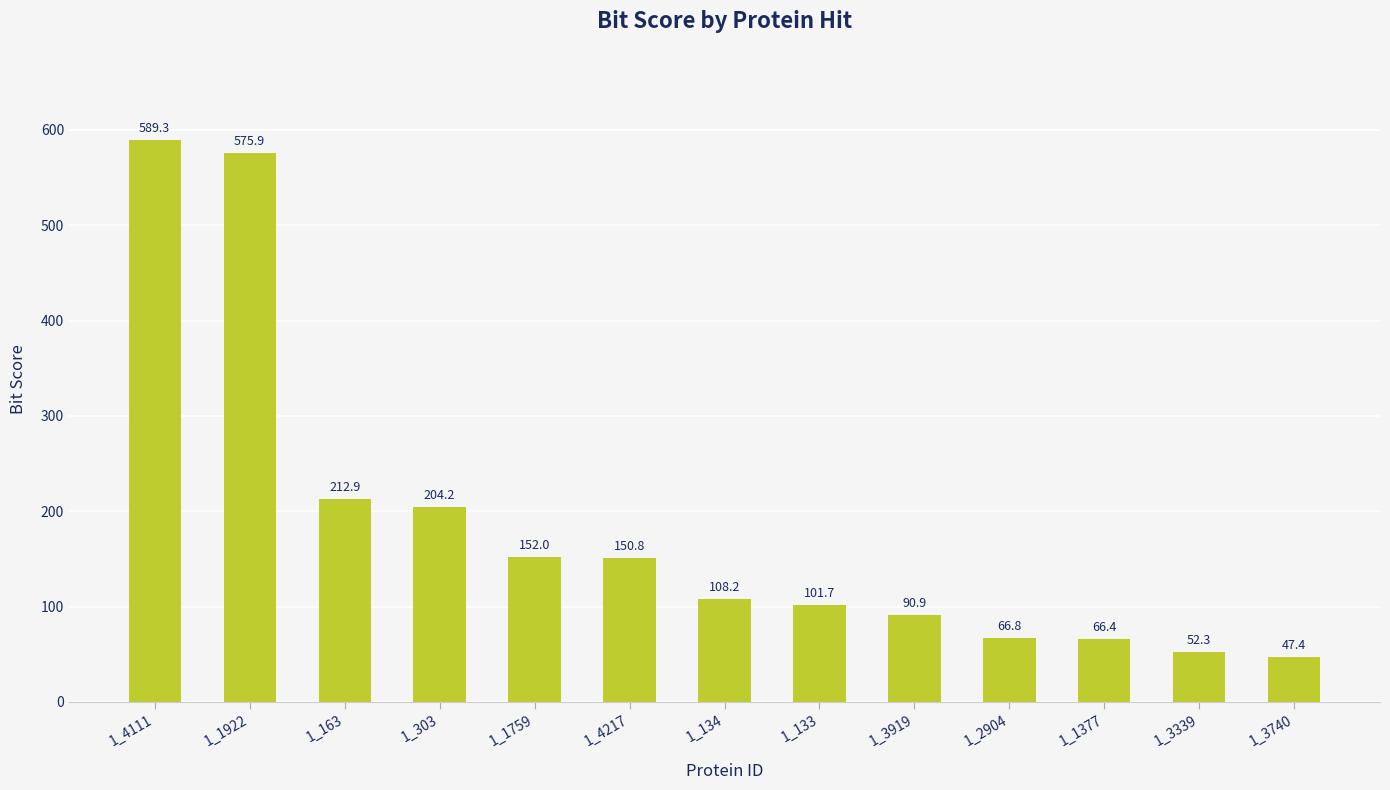

What is the label of the 5th bar from the right?

1_3919